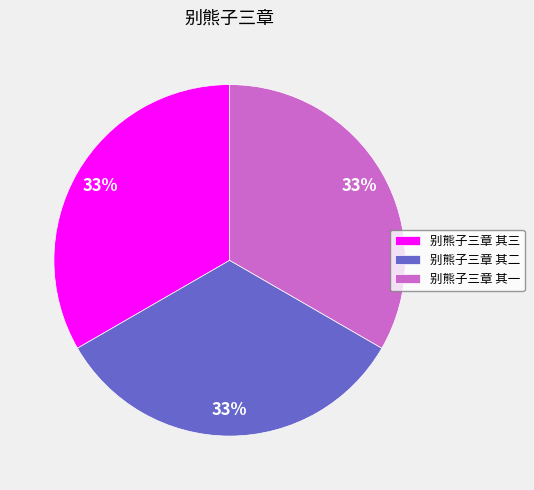

To the nearest percent, what is the average slice percentage?

33%